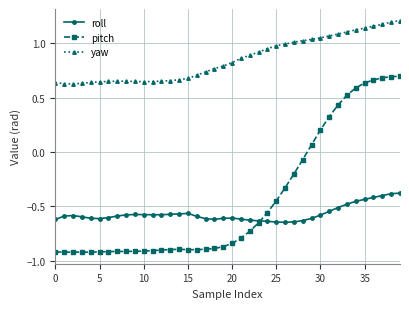

True or false: roll and yaw intersect in this chart.

False